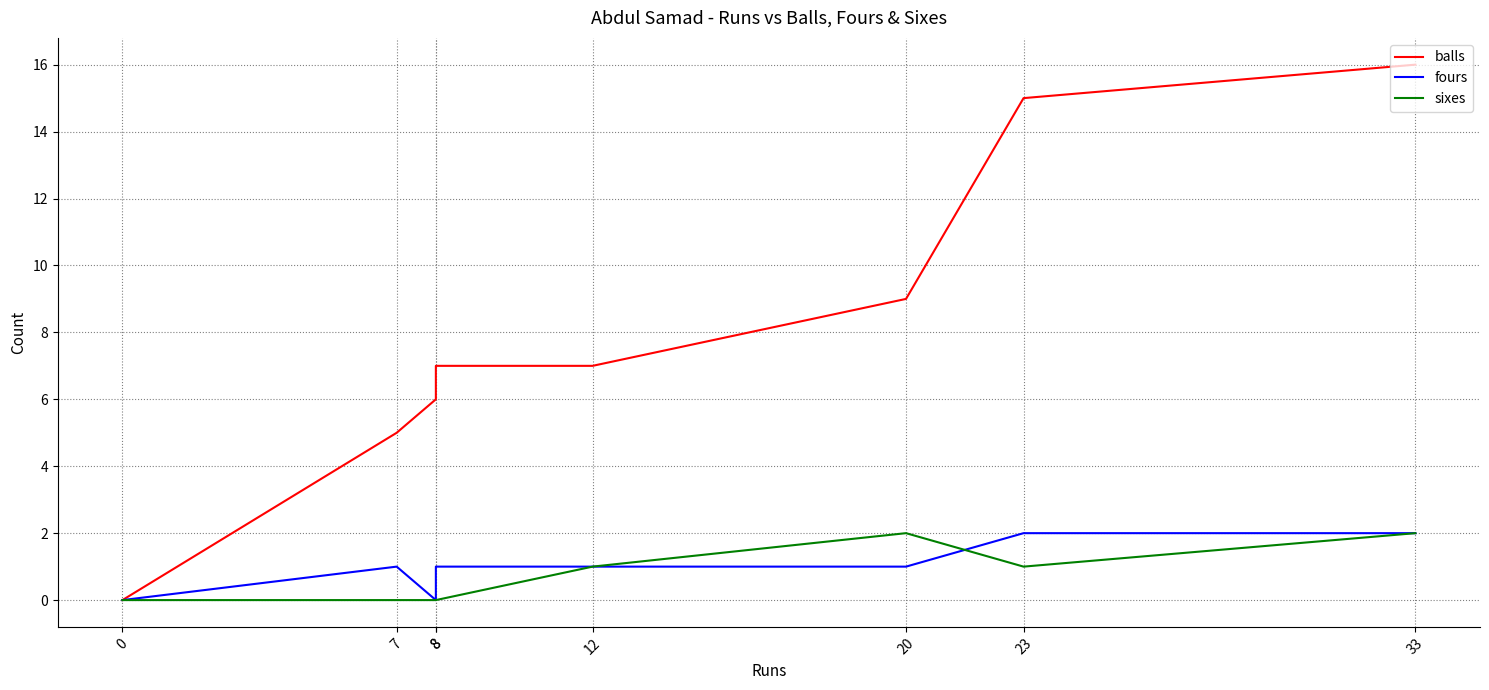

Rank the series by their maximum value, from lowest to highest.

fours, sixes, balls